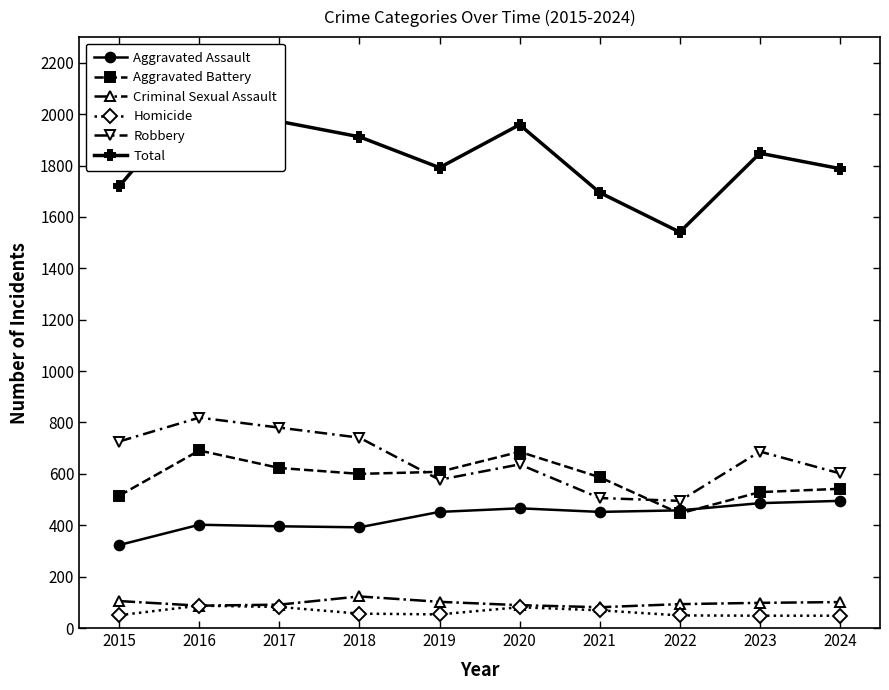

Count the number of data series in this chart.

6